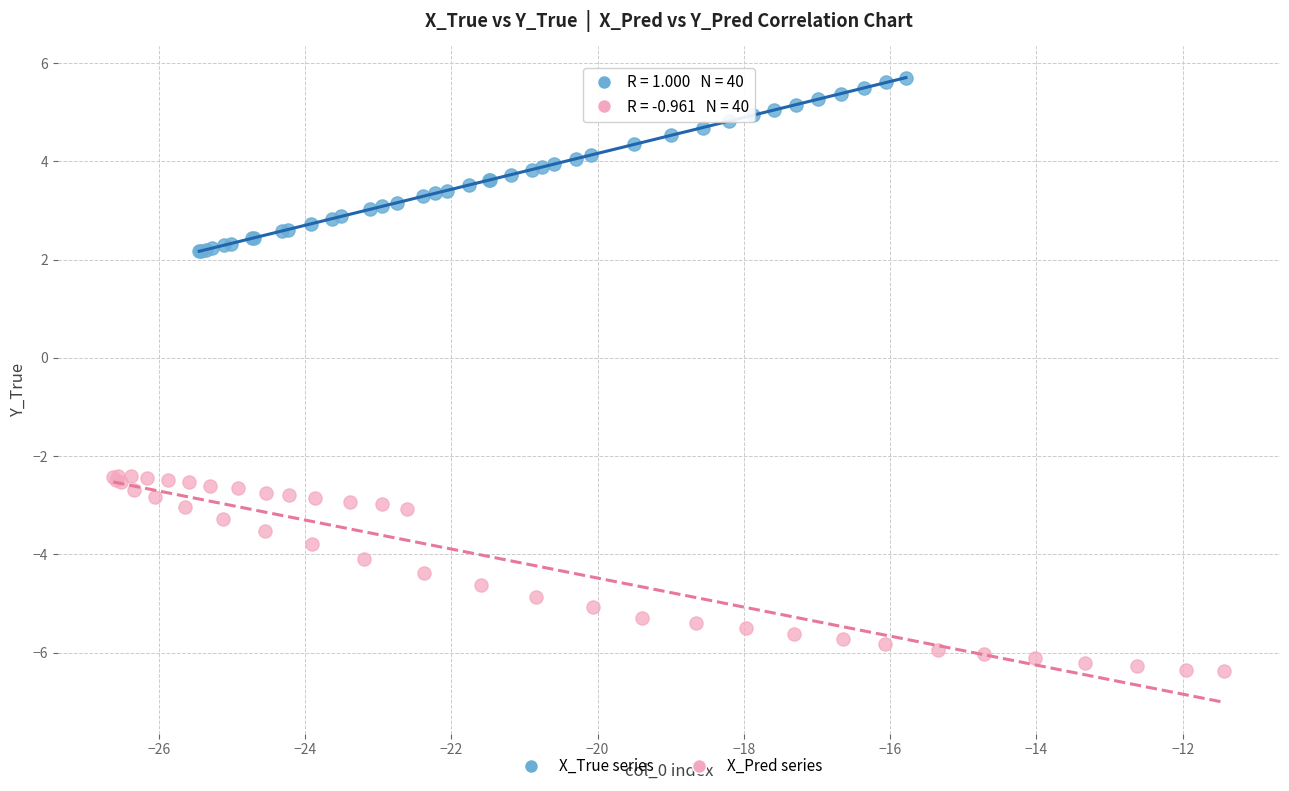

Which series contains the highest Y value?

X_True series